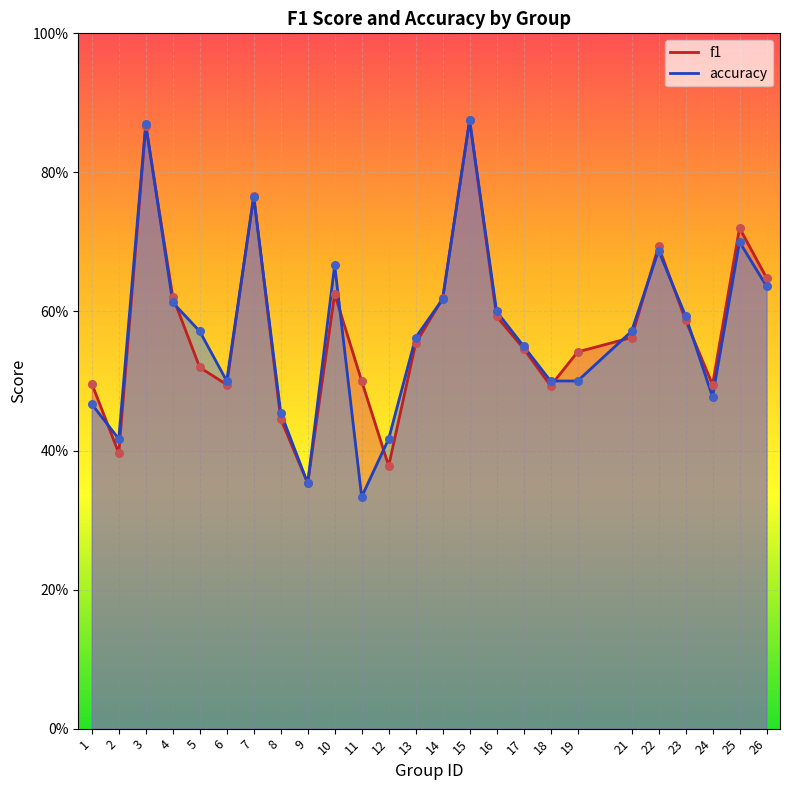

At which category is the sum across all series the highest?

15